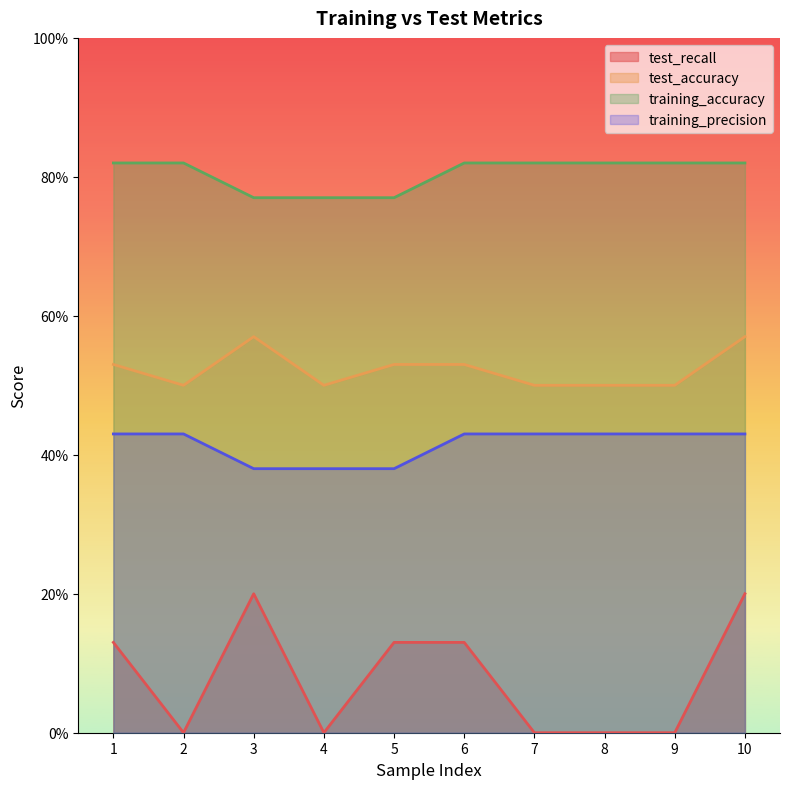

Which series has the widest spread of values?

test_recall